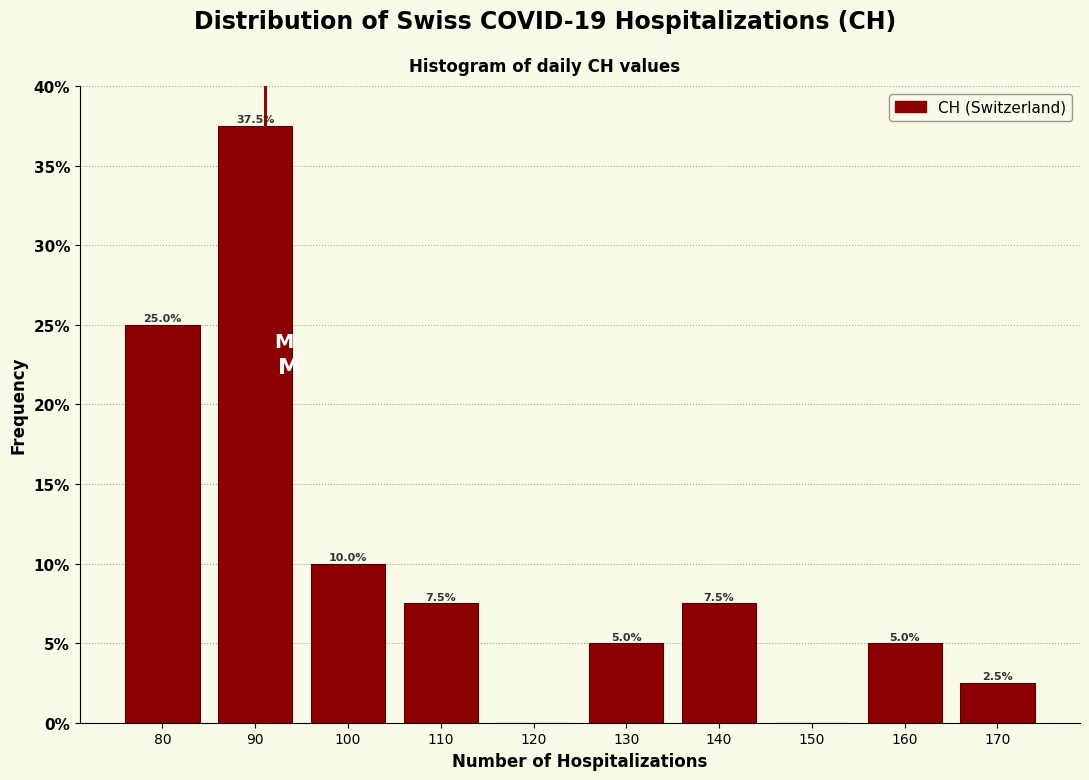

Which range on the x-axis has the tallest bar?

85 to 95